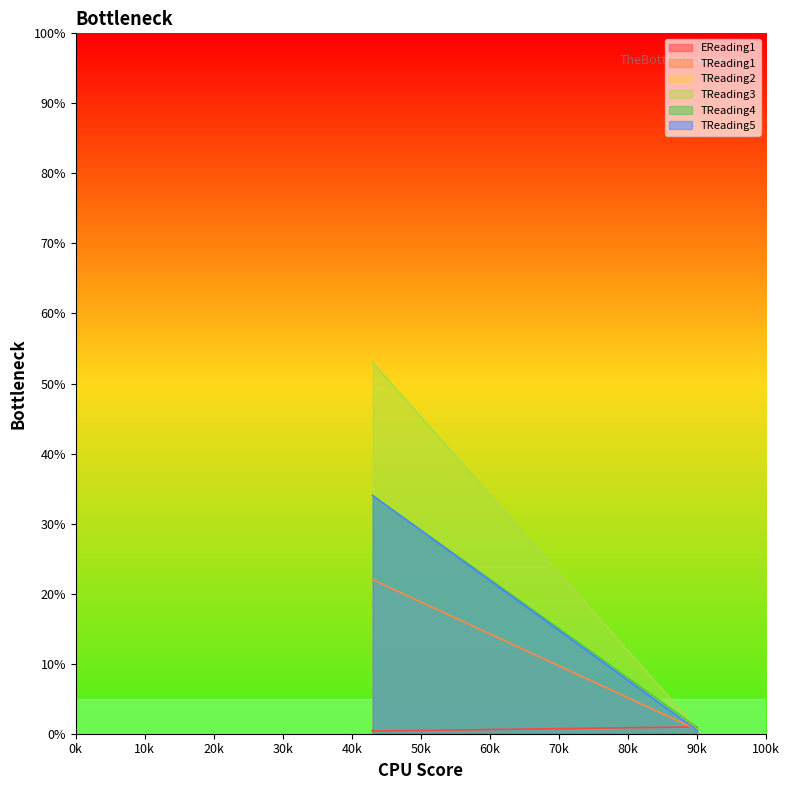

How many lines are shown in the chart?

6